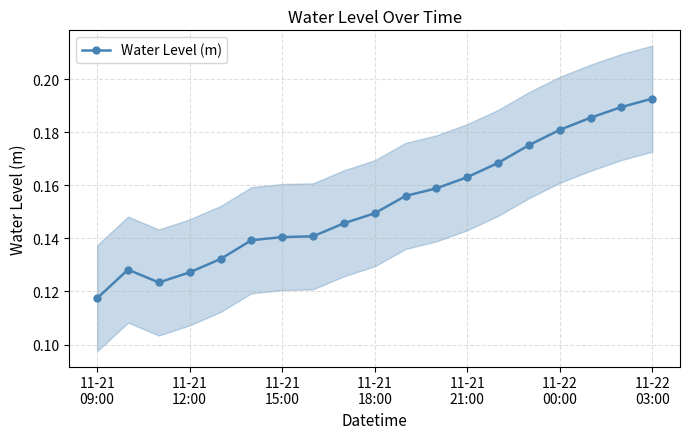

How many Water Level (m) values are between 0 and 1?

19